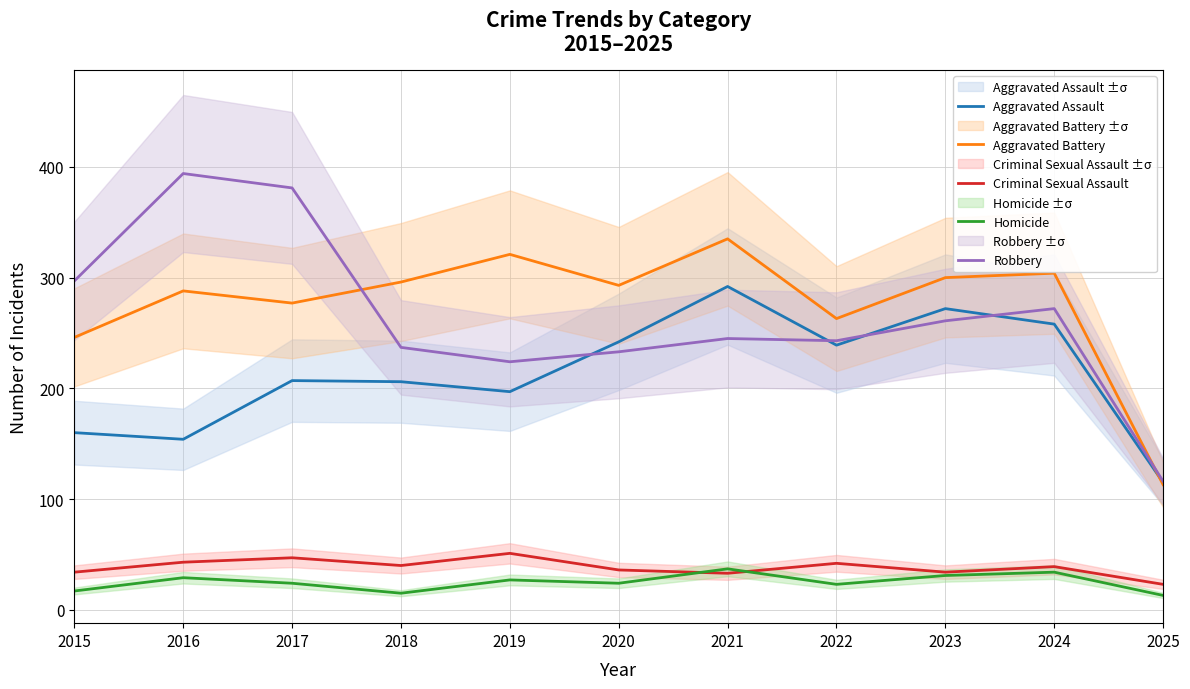

How many interior local valleys does the Robbery series have?

2